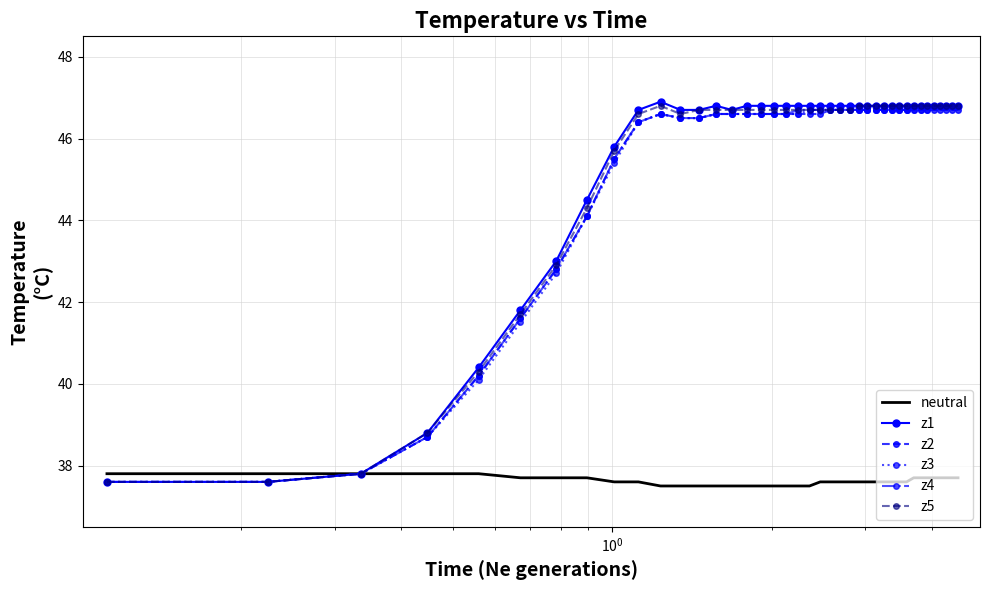

What is the difference between the maximum and second lowest values in the z5 series?

9.2